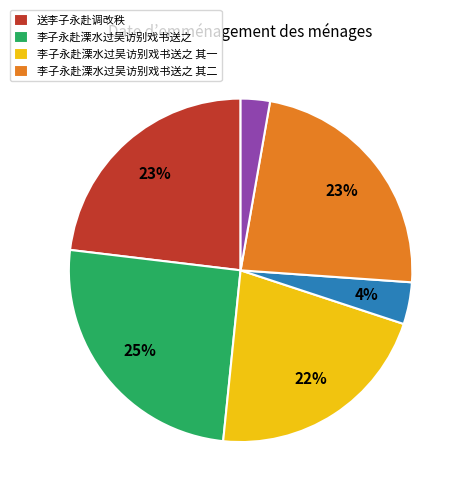

Is there any slice that represents more than half of the pie?

No